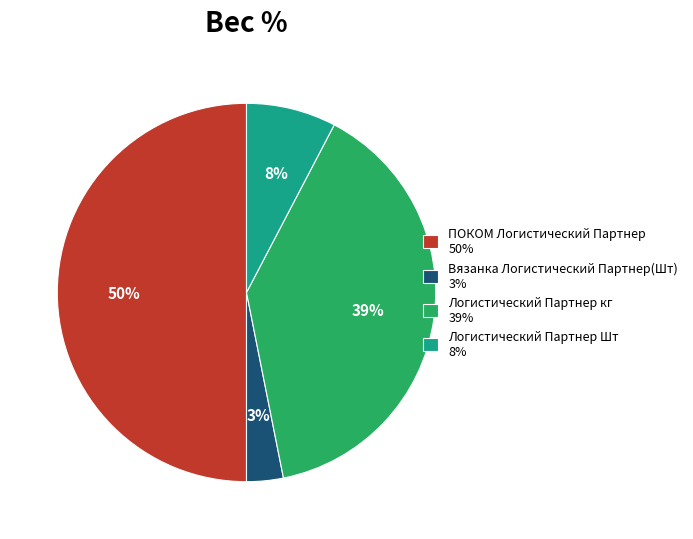

Do Логистический Партнер Шт and Логистический Партнер кг together represent more than half of the pie?

No